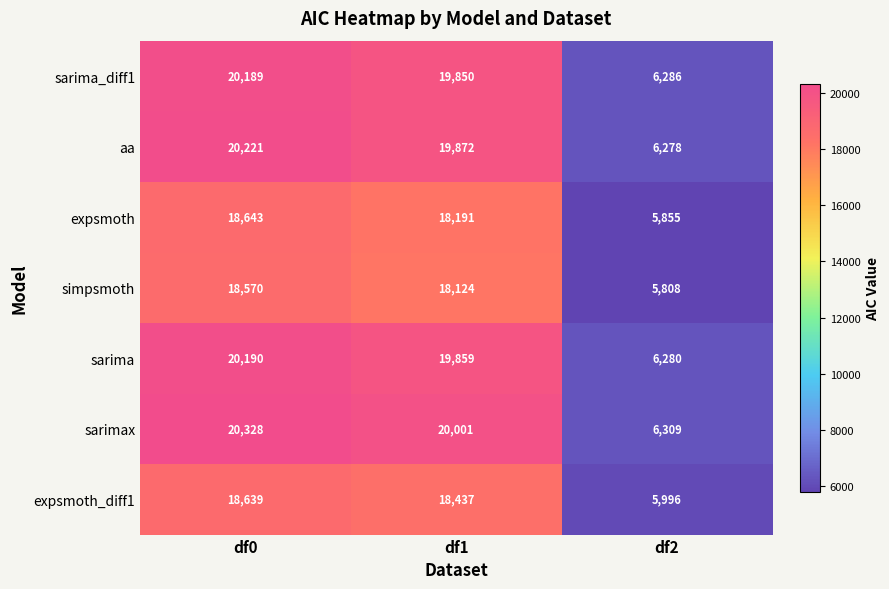

Which series changed the most between df1 and df2?

sarimax